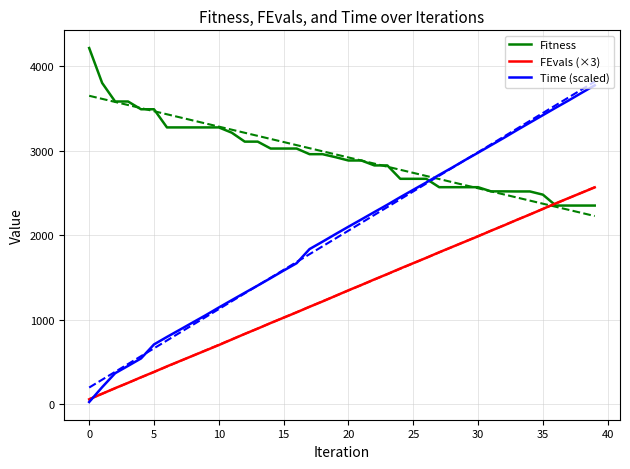

What is the lowest value of the Fitness series?

2352.8